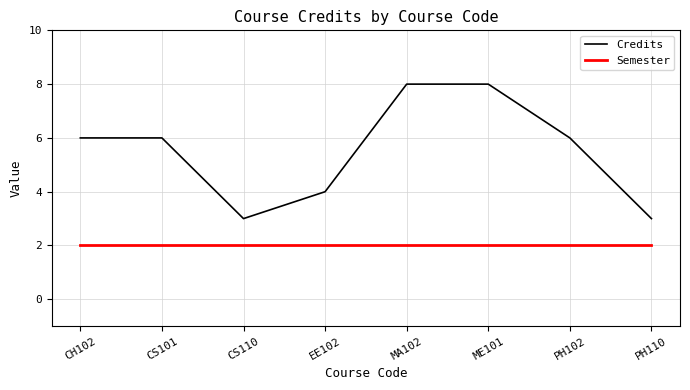

Is the value of Credits at PH102 greater than the value of Semester at EE102?

Yes